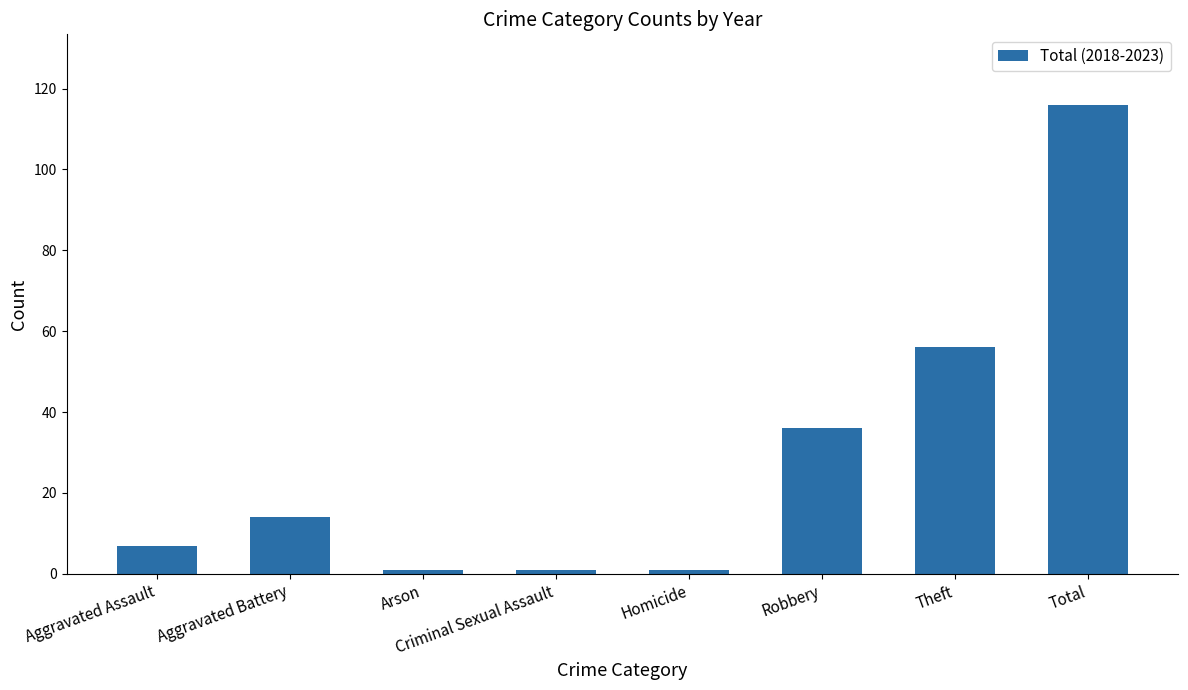

Which has a higher value, Homicide or Aggravated Assault?

Aggravated Assault